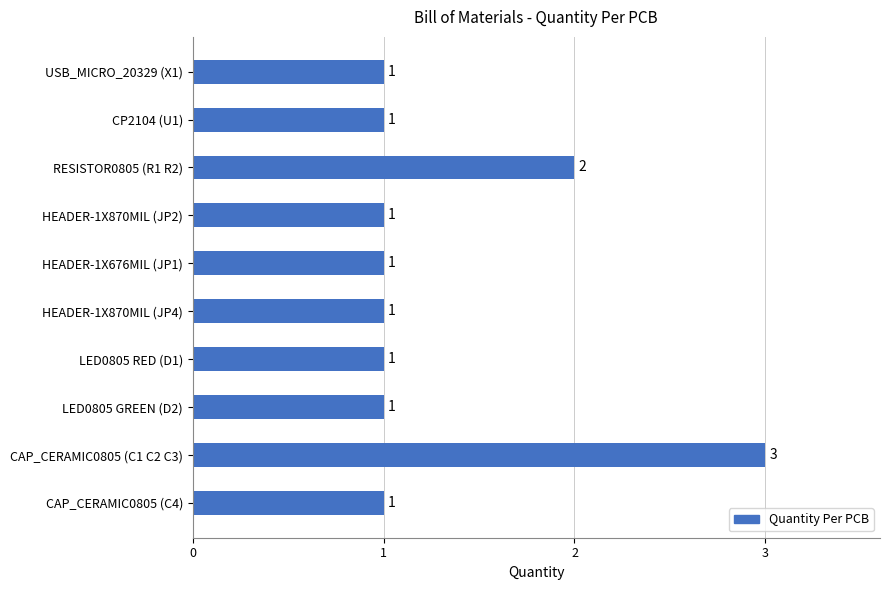

Where is the data nearest to the value 2?

RESISTOR0805 (R1 R2)